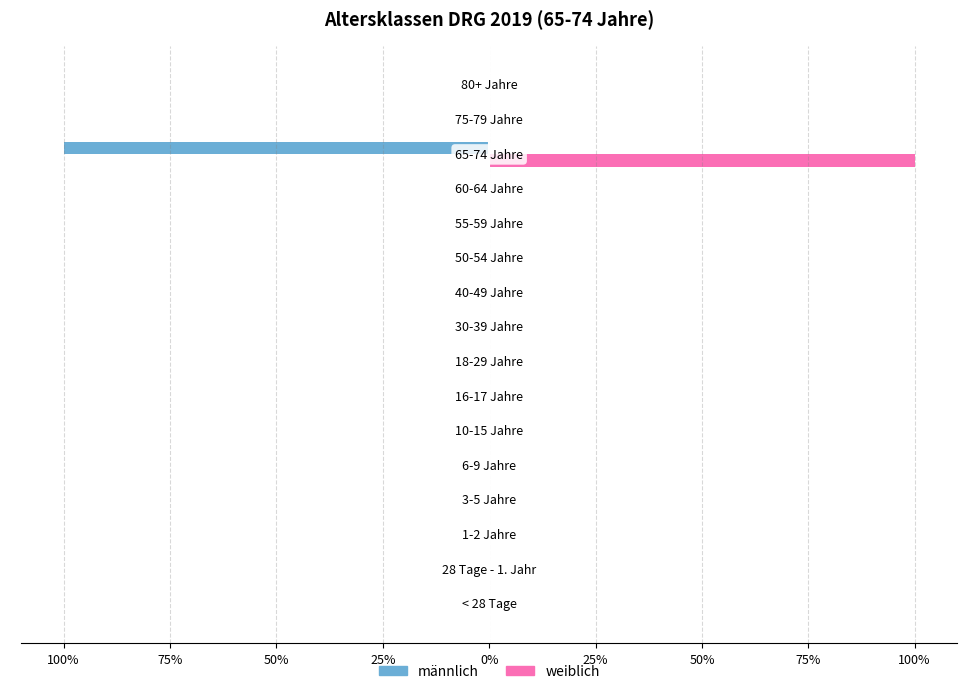

What are all the series names shown in the legend?

männlich, weiblich